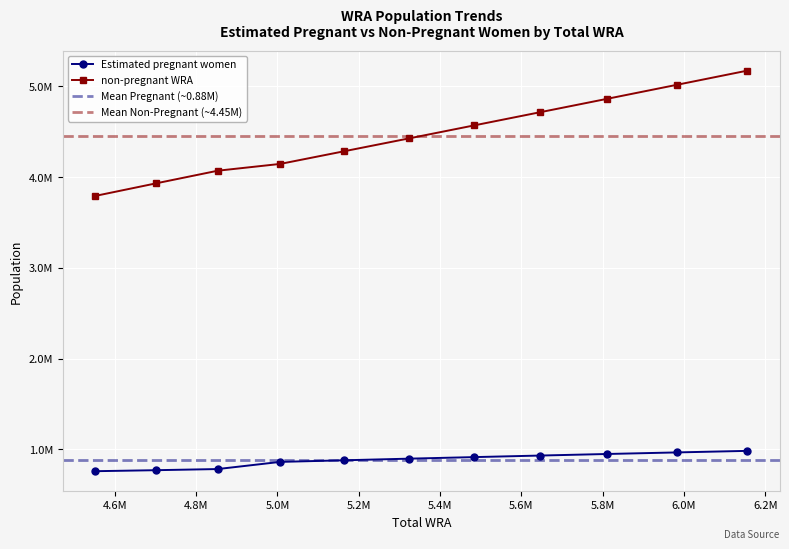

Which series changed the most between 5007000 and 5164000?

non-pregnant WRA